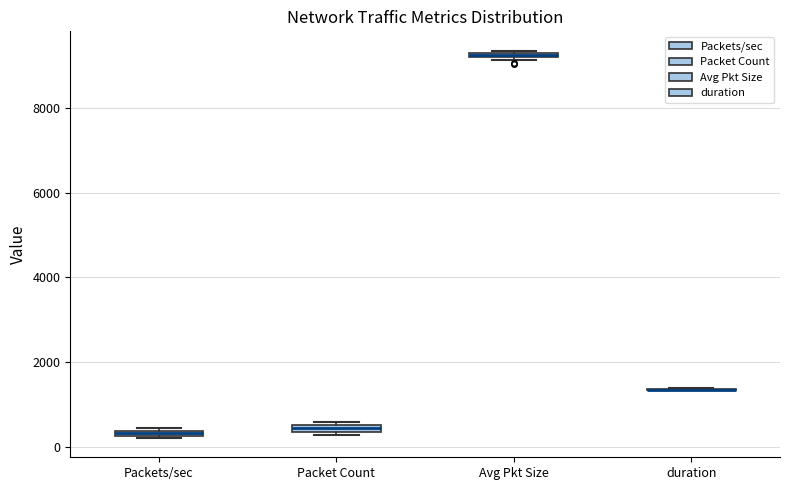

Where is the upper edge of the box for Avg Pkt Size on the y-axis? The values are not printed on the chart, so give them approximately, as read against the axis.

9400